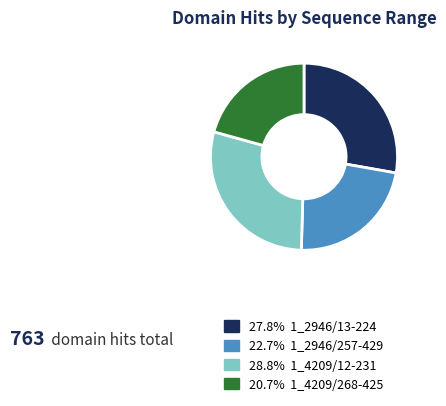

Is there any slice that represents more than half of the pie?

No